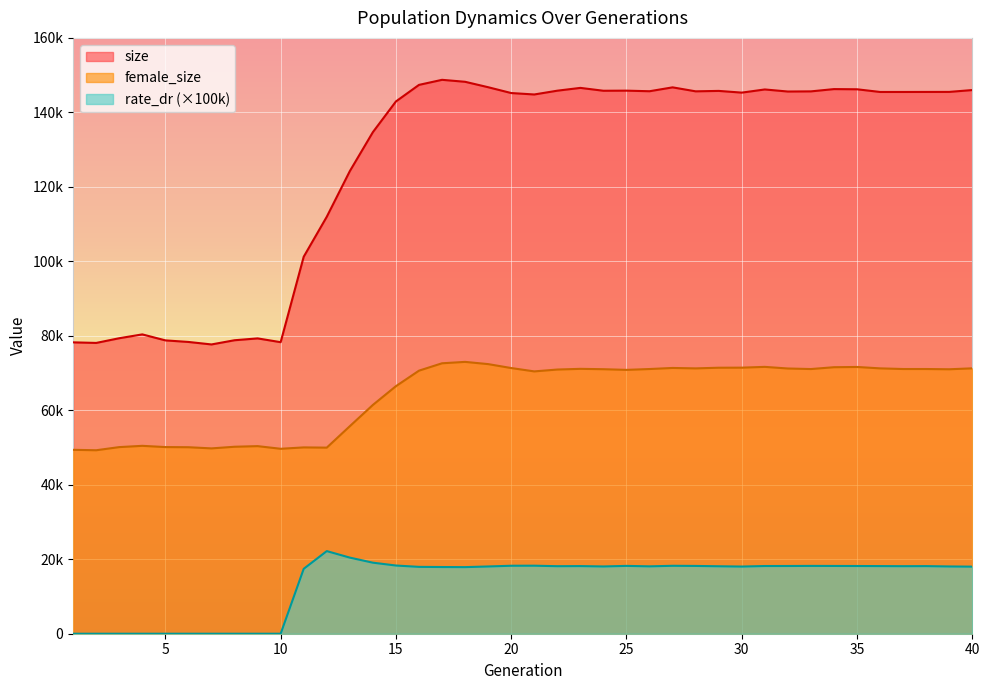

True or false: rate_dr and female_size cross at least once.

False